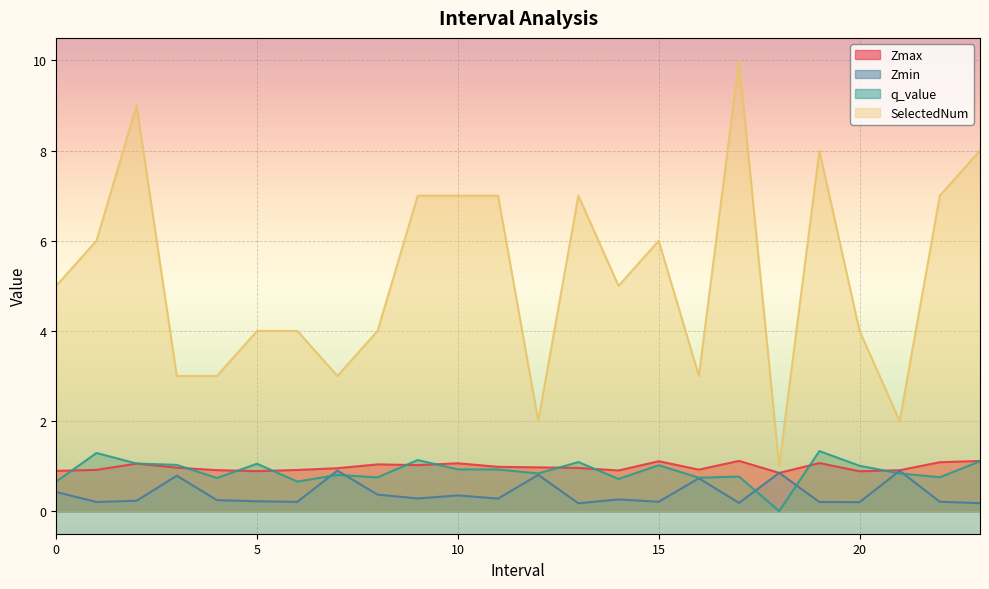

Reading left to right, extract all data points from this chart.

Zmax: 0.9	0.9	1.1	1.0	0.9	0.9	0.9	1.0	1.0	1.0	1.1	1.0	1.0	1.0	0.9	1.1	0.9	1.1	0.8	1.1	0.9	0.9	1.1	1.1
Zmin: 0.4	0.2	0.2	0.8	0.2	0.2	0.2	0.9	0.4	0.3	0.4	0.3	0.8	0.2	0.3	0.2	0.7	0.2	0.8	0.2	0.2	0.9	0.2	0.2
q_value: 0.7	1.3	1.1	1.0	0.7	1.1	0.7	0.8	0.7	1.1	0.9	0.9	0.8	1.1	0.7	1.0	0.7	0.8	0.0	1.3	1.0	0.8	0.8	1.1
SelectedNum: 5.0	6.0	9.0	3.0	3.0	4.0	4.0	3.0	4.0	7.0	7.0	7.0	2.0	7.0	5.0	6.0	3.0	10.0	1.0	8.0	4.0	2.0	7.0	8.0